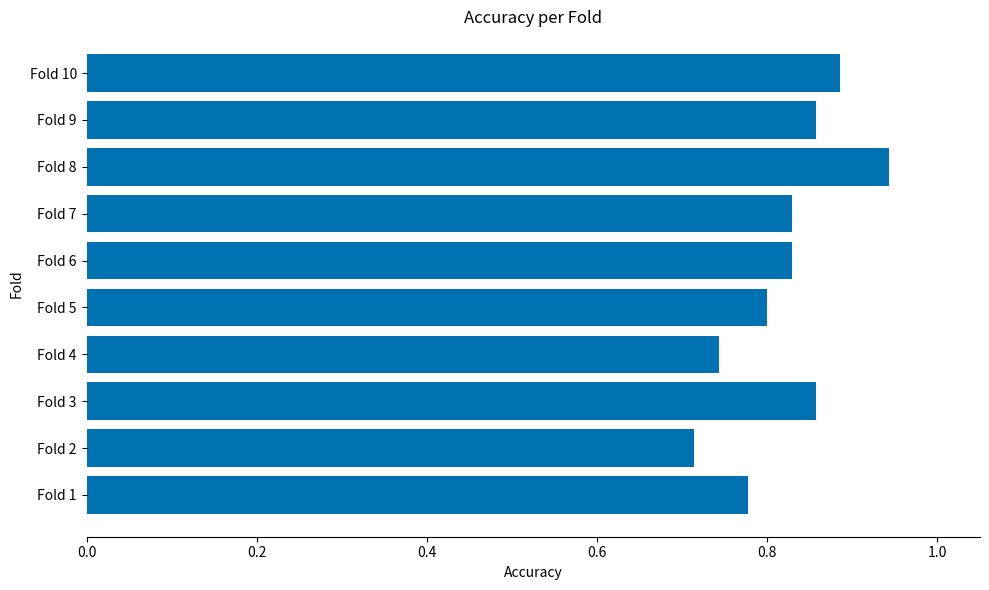

Count the values in the range 0 to 1.

10